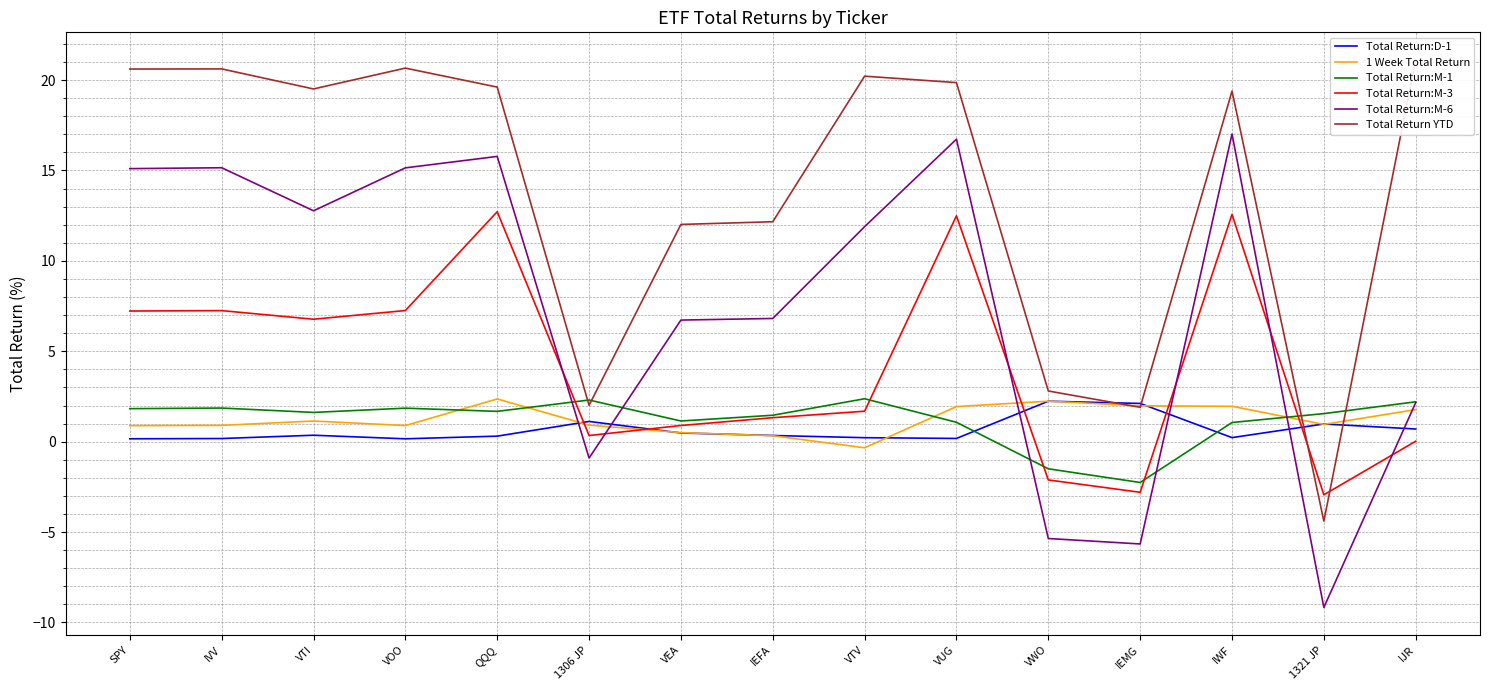

Which category has the highest value in the Total Return YTD series?

IJR